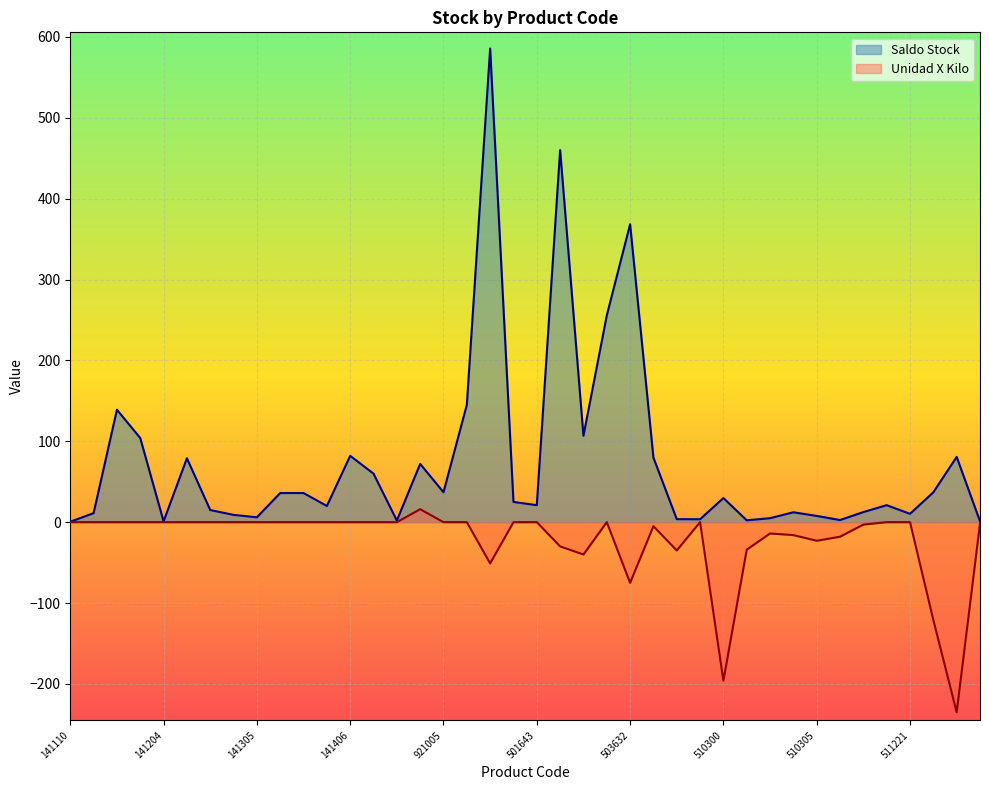

What is the highest value of the Saldo Stock series?

585.6